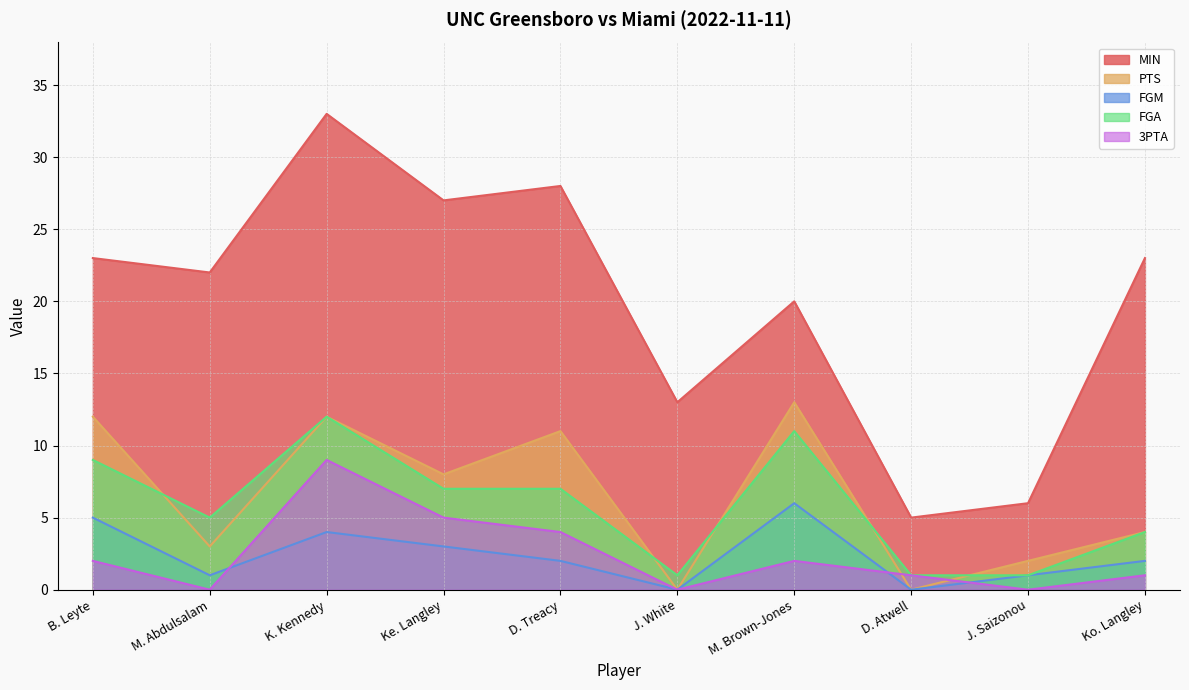

How many FGM values are between 1 and 4?

6